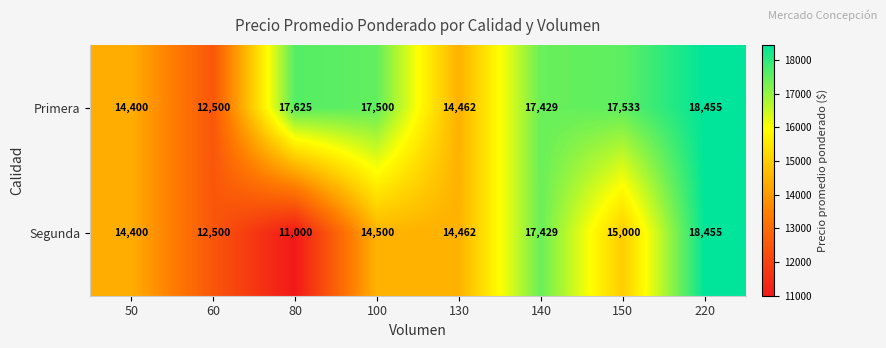

Reading left to right, transcribe all the data shown in this chart.

Primera: 14400	12500	17625	17500	14462	17429	17533	18455
Segunda: 14400	12500	11000	14500	14462	17429	15000	18455